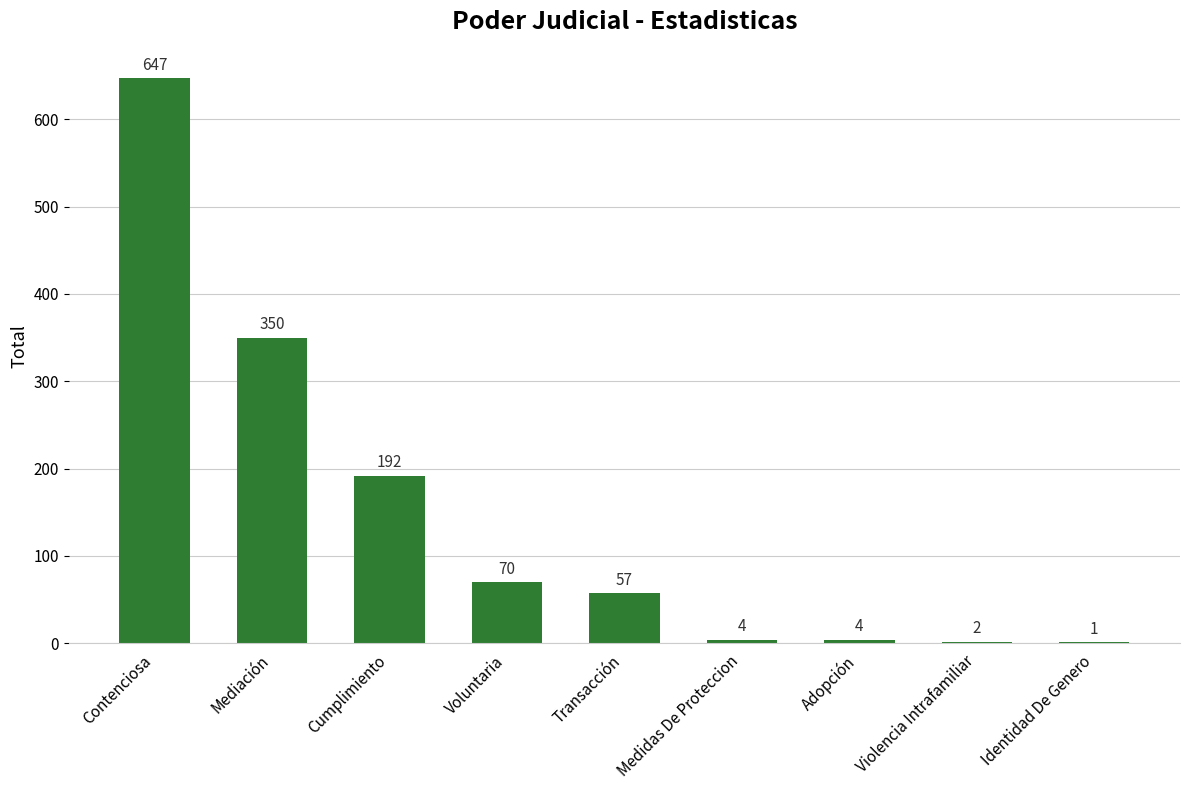

What is the greatest value displayed?

647